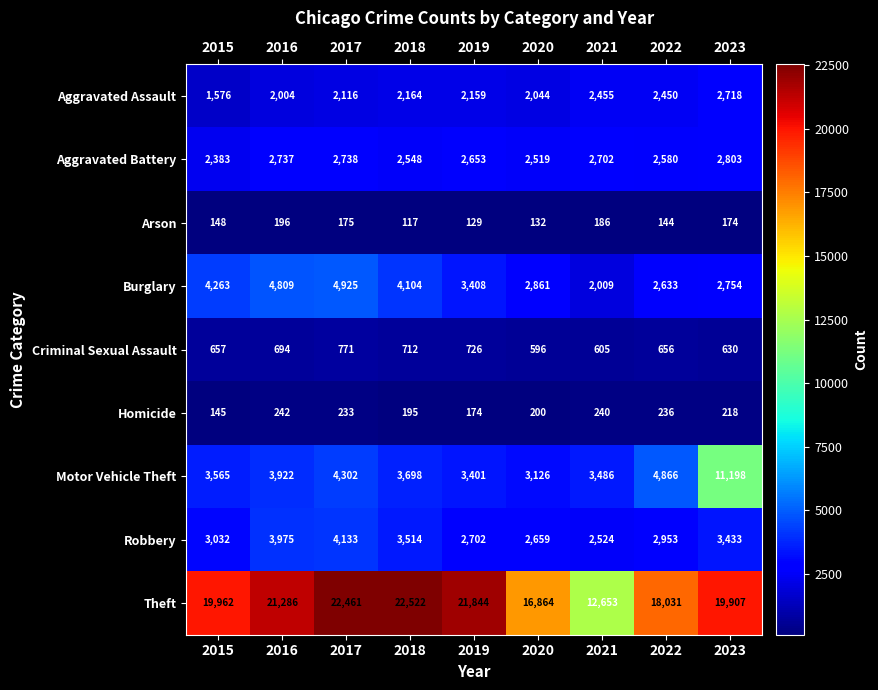

True or false: Burglary has a value of 2507 at 2016.

False